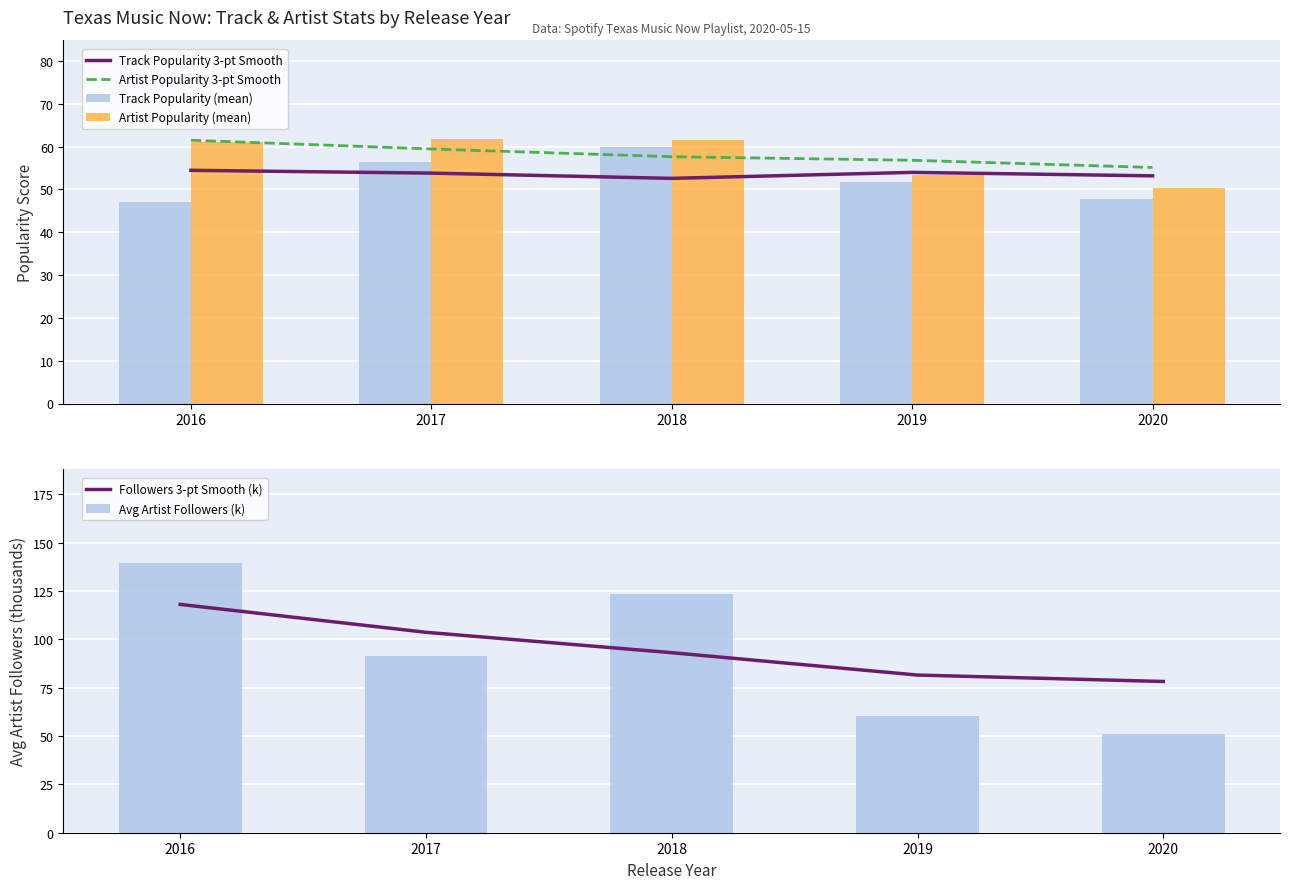

How many groups of bars are there?

5